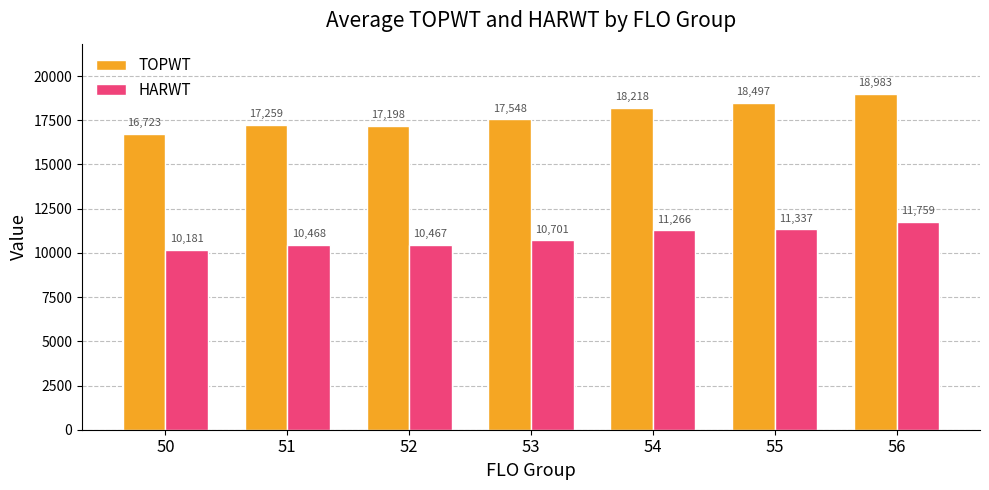

Is it true that HARWT equals 10466.6 at 52?

True